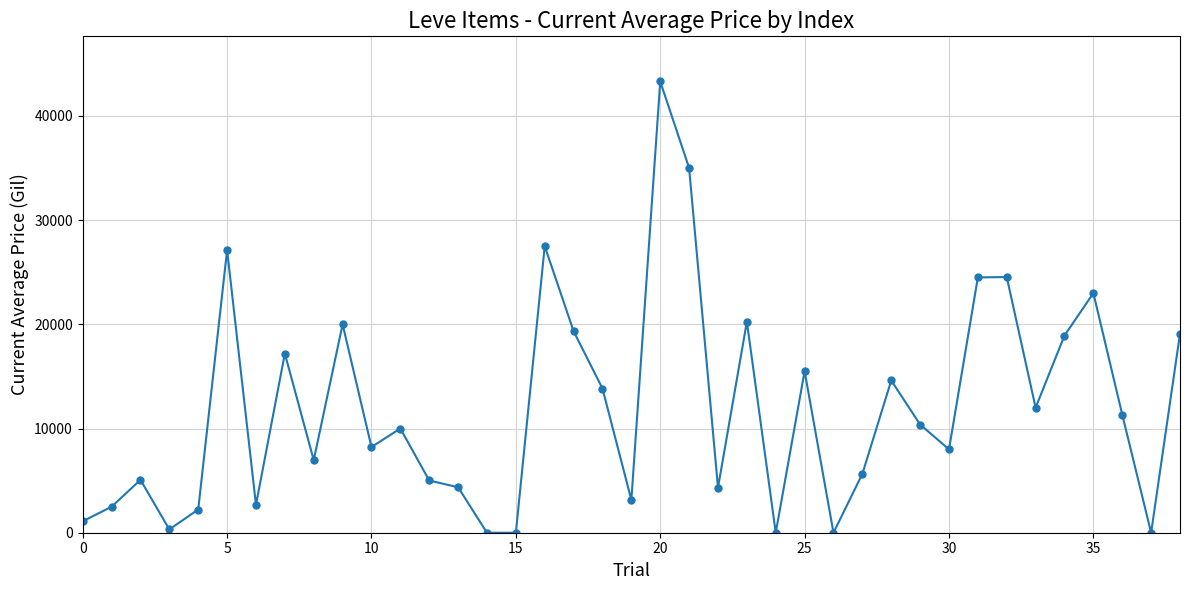

How many interior local peaks (higher than both neighbors) does the data have?

12